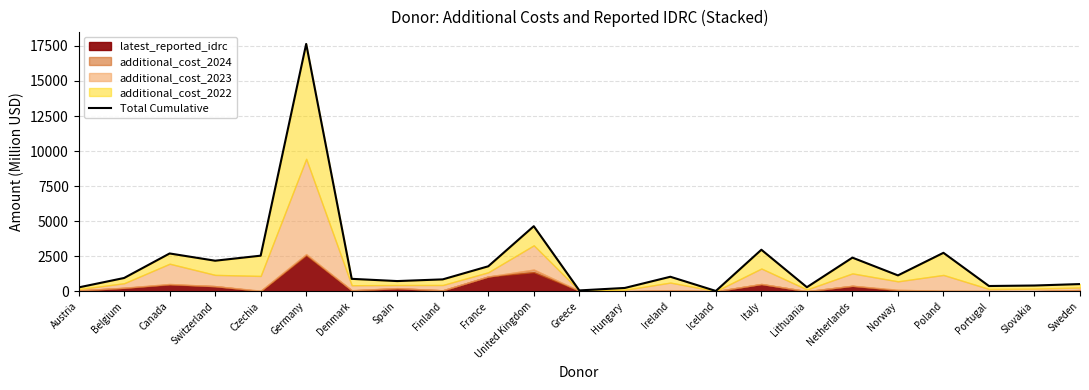

Read the value at Hungary.

234.6